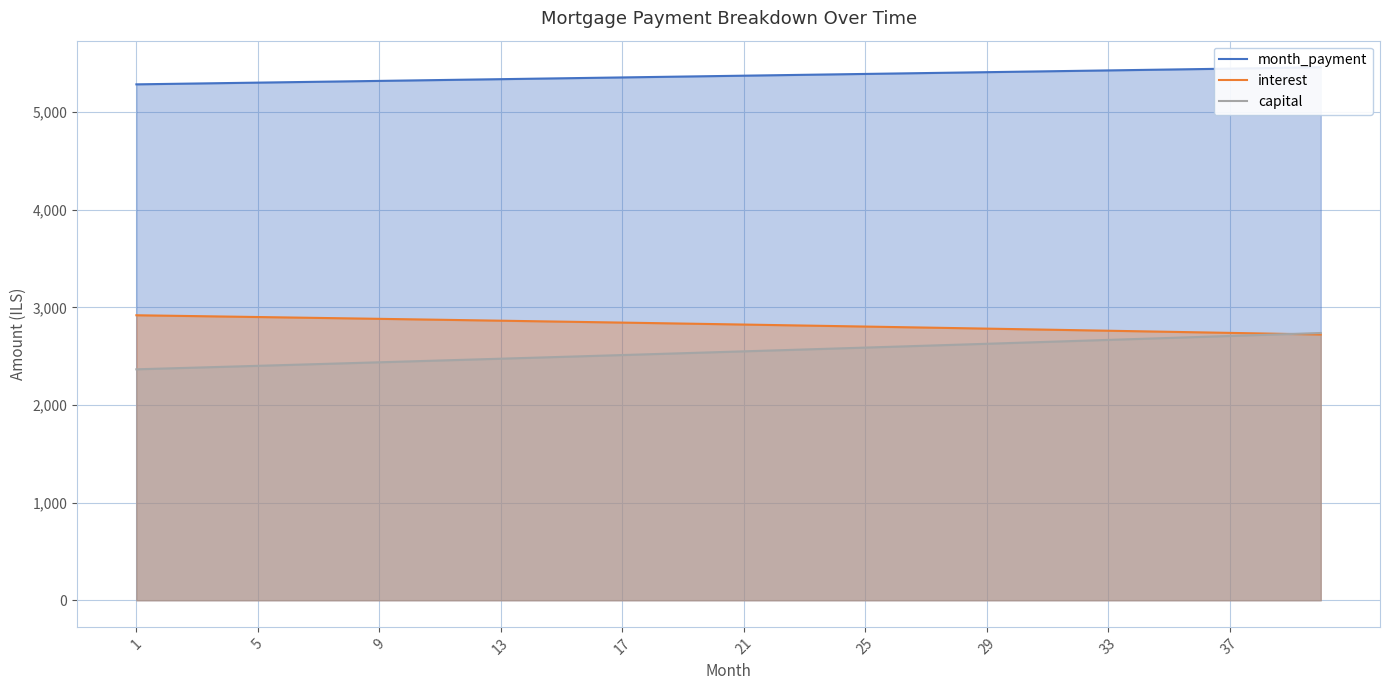

At how many categories does at least one series exceed 4812?

40